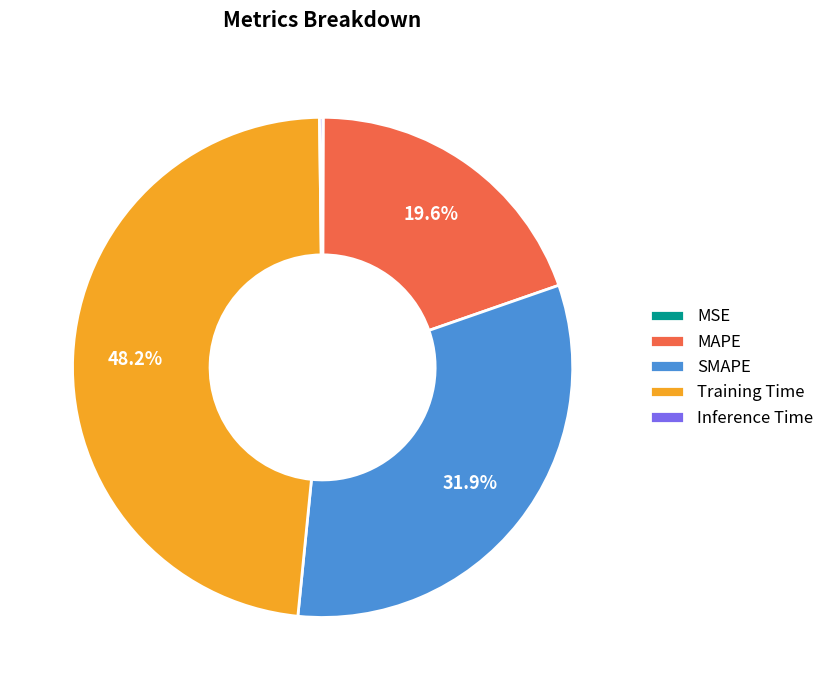

The MAPE slice represents 34% of the pie. True or false?

False